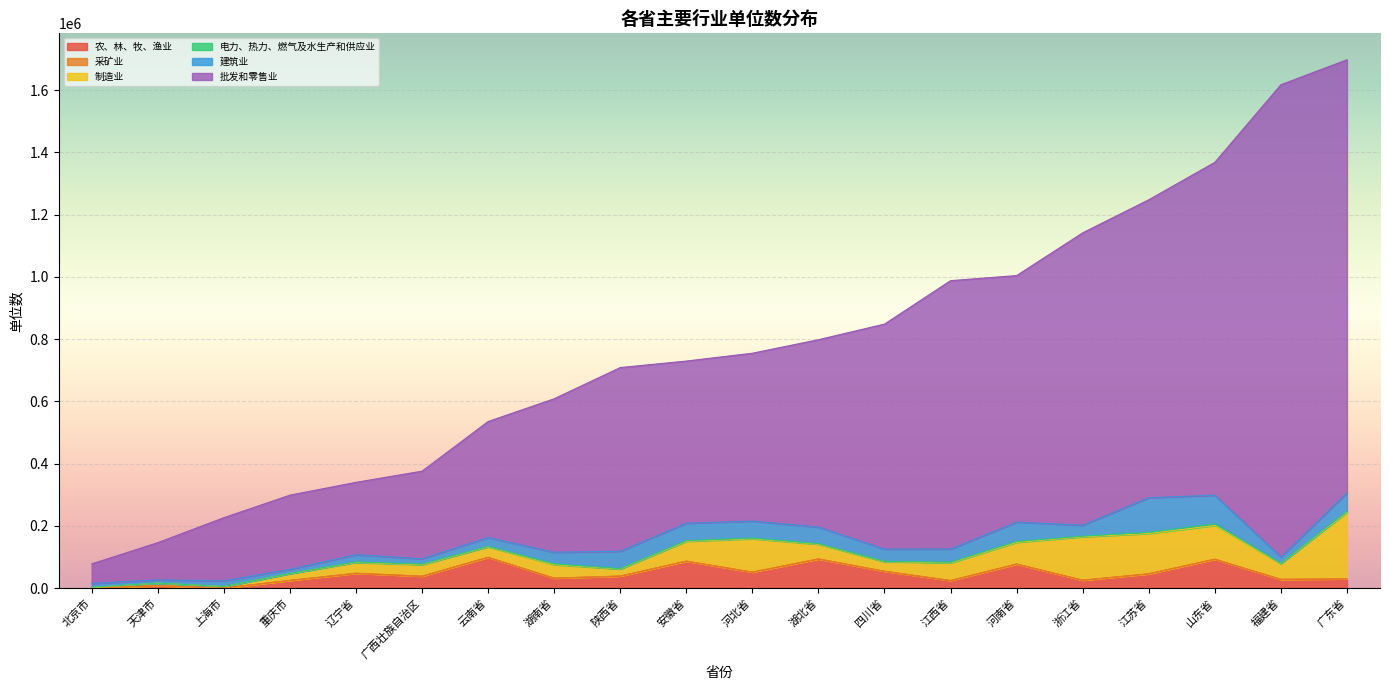

Reading left to right, transcribe all the data shown in this chart.

农、林、牧、渔业: 广东省=29777	北京市=504	江苏省=46117	上海市=373	浙江省=25547	四川省=54153	山东省=92902	河北省=51446	河南省=77358	福建省=28275	湖北省=93767	安徽省=86737	重庆市=24903	陕西省=38605	湖南省=32024	辽宁省=47549	天津市=8033	江西省=24188	云南省=99057	广西壮族自治区=38223
采矿业: 广东省=438	北京市=22	江苏省=128	上海市=36	浙江省=152	四川省=382	山东省=409	河北省=377	河南省=341	福建省=151	湖北省=259	安徽省=169	重庆市=135	陕西省=614	湖南省=383	辽宁省=646	天津市=75	江西省=839	云南省=426	广西壮族自治区=581
制造业: 广东省=213499	北京市=1295	江苏省=129477	上海市=4634	浙江省=139411	四川省=30571	山东省=108266	河北省=106966	河南省=69517	福建省=50614	湖北省=47078	安徽省=63588	重庆市=21663	陕西省=22219	湖南省=43177	辽宁省=34641	天津市=7786	江西省=56283	云南省=33383	广西壮族自治区=36522
电力、热力、燃气及水生产和供应业: 广东省=3211	北京市=871	江苏省=3758	上海市=271	浙江省=1966	四川省=1110	山东省=5601	河北省=2170	河南省=2972	福建省=938	湖北省=1792	安徽省=2292	重庆市=594	陕西省=1354	湖南省=2590	辽宁省=1410	天津市=428	江西省=2145	云南省=1299	广西壮族自治区=1910
建筑业: 广东省=59644	北京市=12390	江苏省=111278	上海市=18240	浙江省=35435	四川省=39348	山东省=91559	河北省=54516	河南省=61990	福建省=20245	湖北省=53482	安徽省=55954	重庆市=13315	陕西省=56005	湖南省=37169	辽宁省=23227	天津市=10447	江西省=42557	云南省=28718	广西壮族自治区=17104
批发和零售业: 广东省=1391349	北京市=62985	江苏省=957300	上海市=202930	浙江省=939325	四川省=722978	山东省=1069568	河北省=539509	河南省=792314	福建省=1517459	湖北省=602037	安徽省=521029	重庆市=238303	陕西省=590081	湖南省=493349	辽宁省=232580	天津市=119499	江西省=862156	云南省=372644	广西壮族自治区=281712